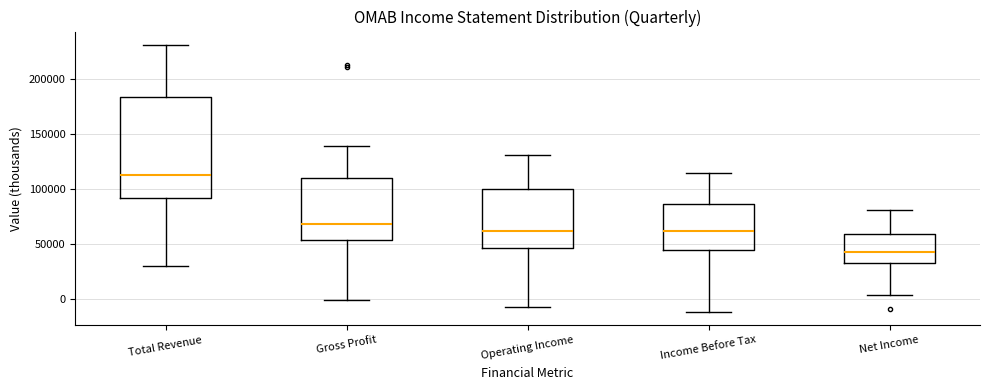

Reading left to right, read every box against the y-axis: the position of its median line, the range the box covers, and the ends of its whiskers. The values are not printed on the chart, so give them approximately, as read against the axis.

Total Revenue: median 110000, box 90000 to 185000, whiskers 30000 to 230000
Gross Profit: median 70000, box 55000 to 110000, whiskers 0 to 140000
Operating Income: median 60000, box 45000 to 100000, whiskers -5000 to 130000
Income Before Tax: median 60000, box 45000 to 85000, whiskers -10000 to 115000
Net Income: median 45000, box 30000 to 60000, whiskers 5000 to 80000